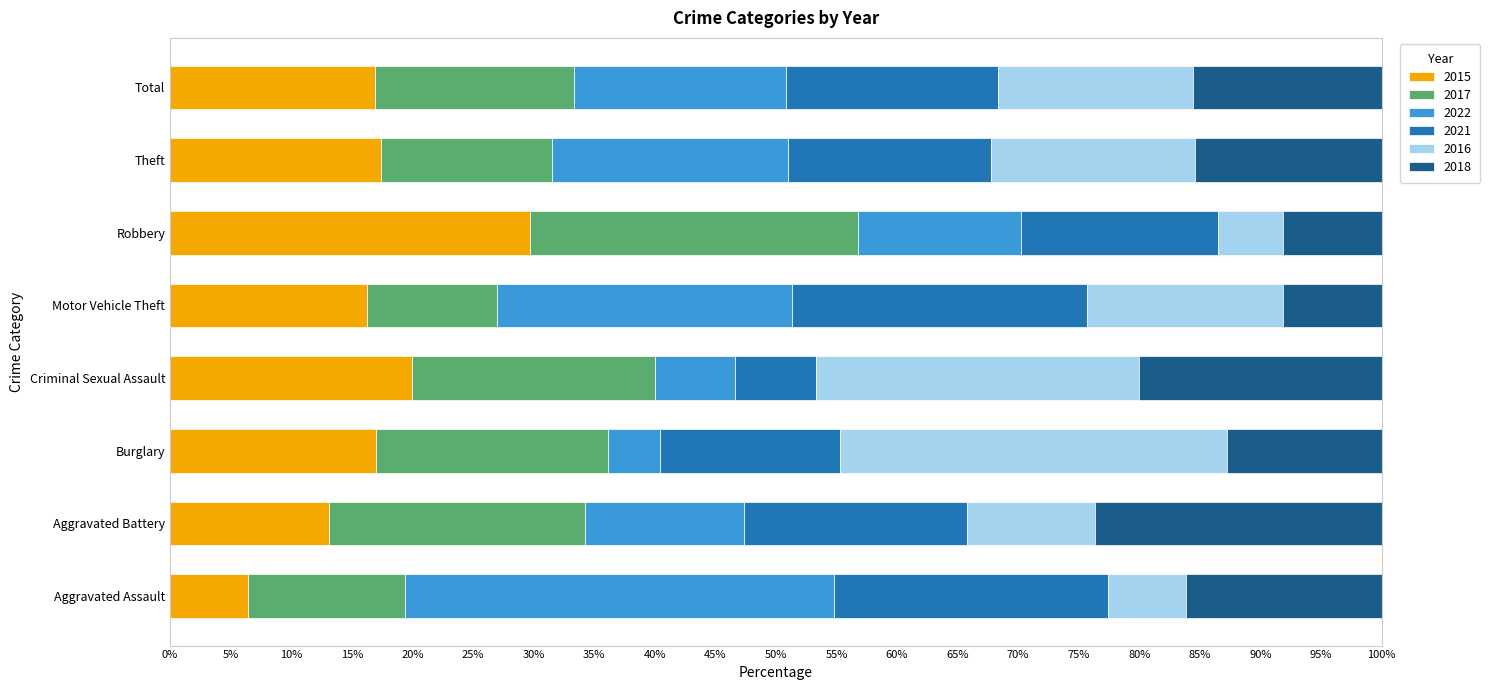

The value of 2015 at Motor Vehicle Theft is 21.3. True or false?

False